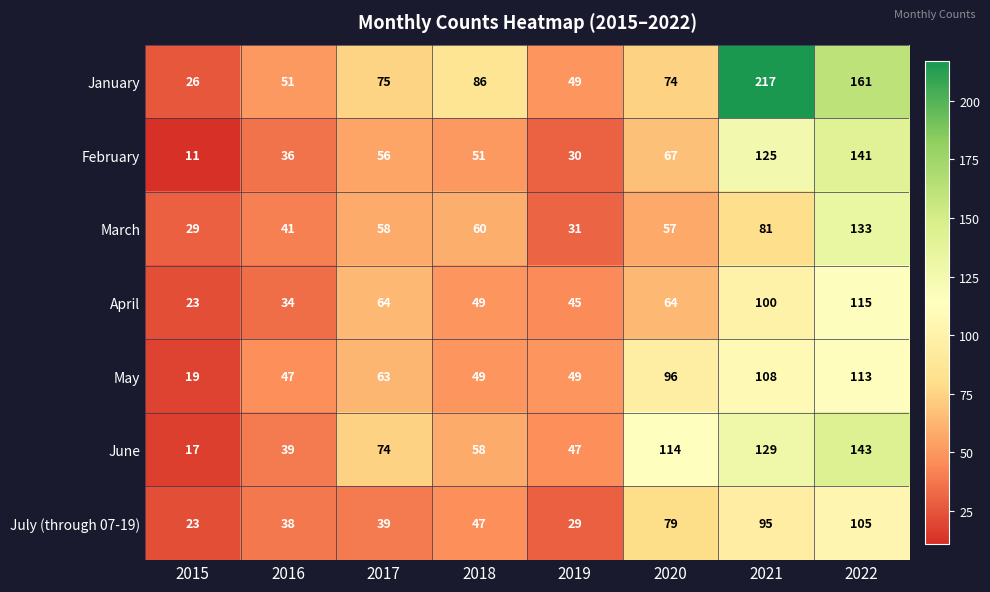

Where is February nearest to the value 76?

2020